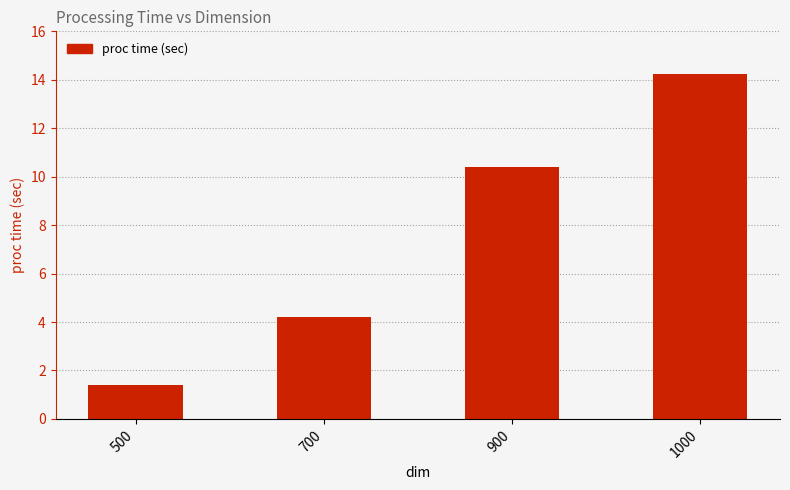

At which label does the data first exceed 10?

900